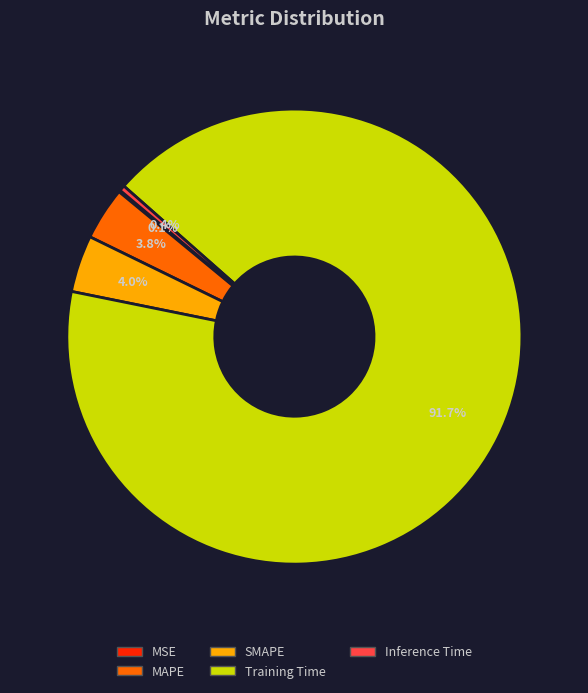

Combined, what portion of the pie is Inference Time and MAPE?

4.2%